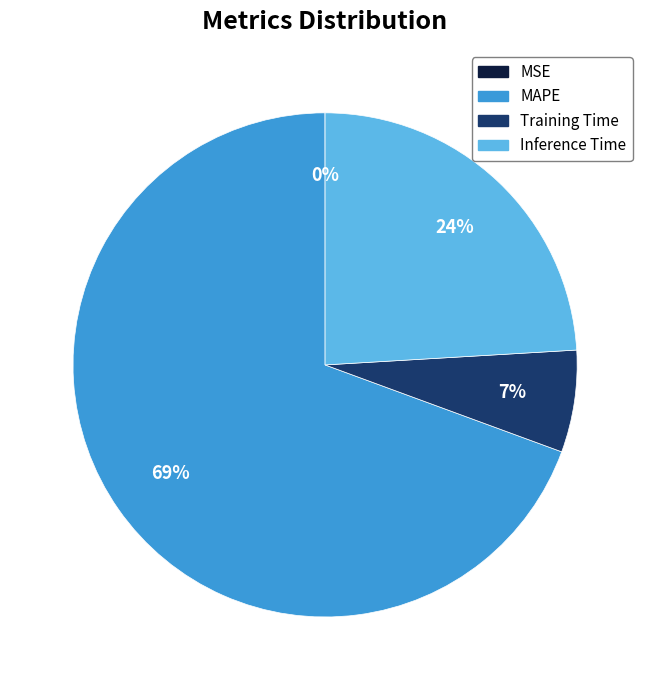

Is there any slice that represents more than half of the pie?

Yes